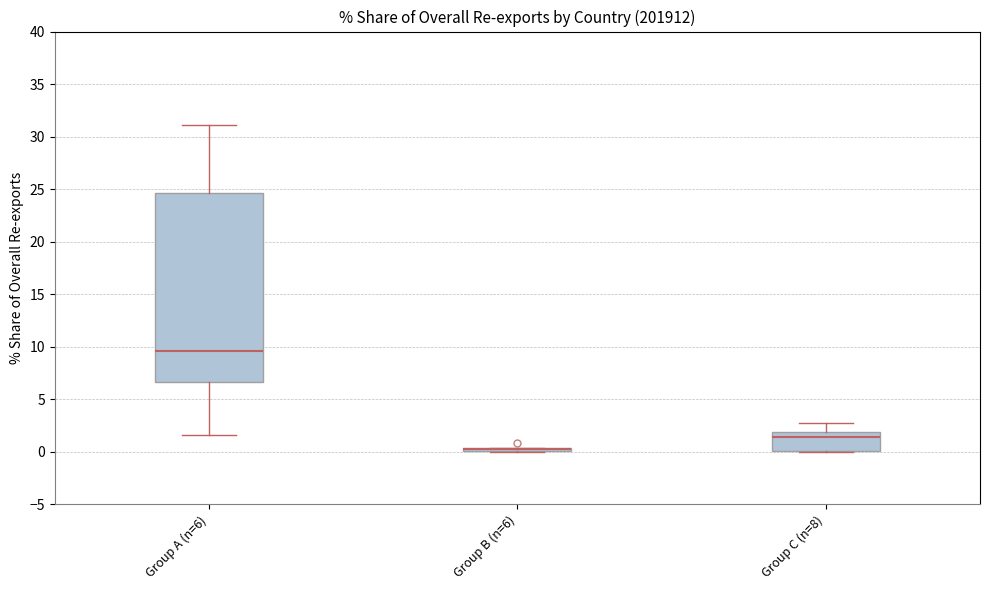

Which box is the tallest, from its lower edge to its upper edge?

Group A (n=6)